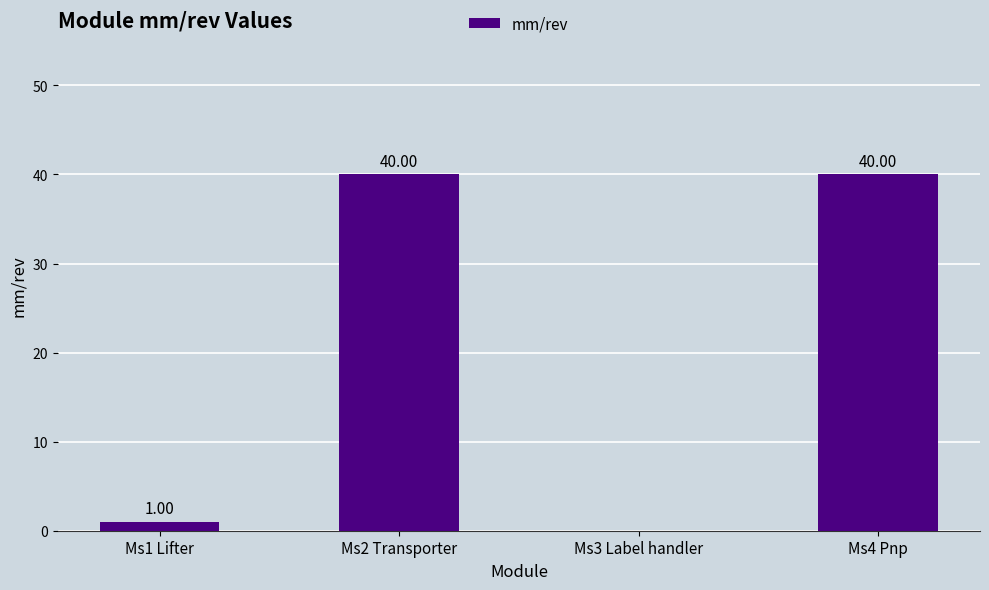

What is the sum of all values?

81